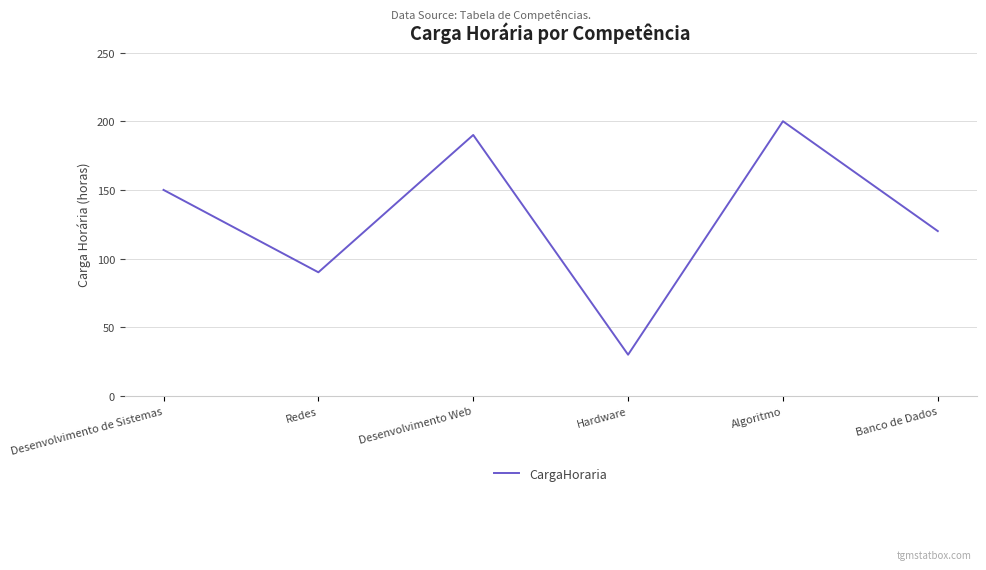

True or false: the data has more than 0 interior local peaks.

True